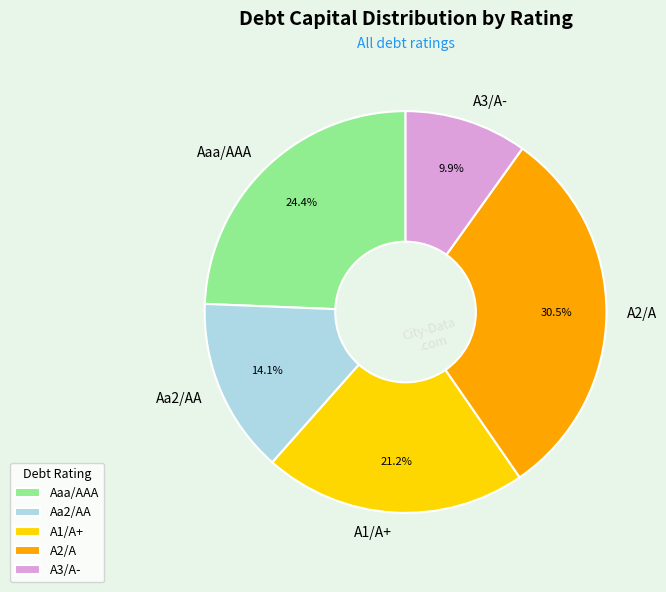

To the nearest percent, what is the difference between the largest and smallest slice percentages?

21%